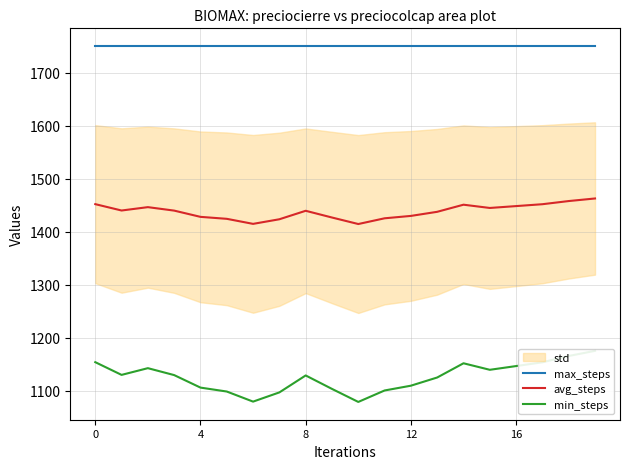

How many lines are shown in the chart?

3